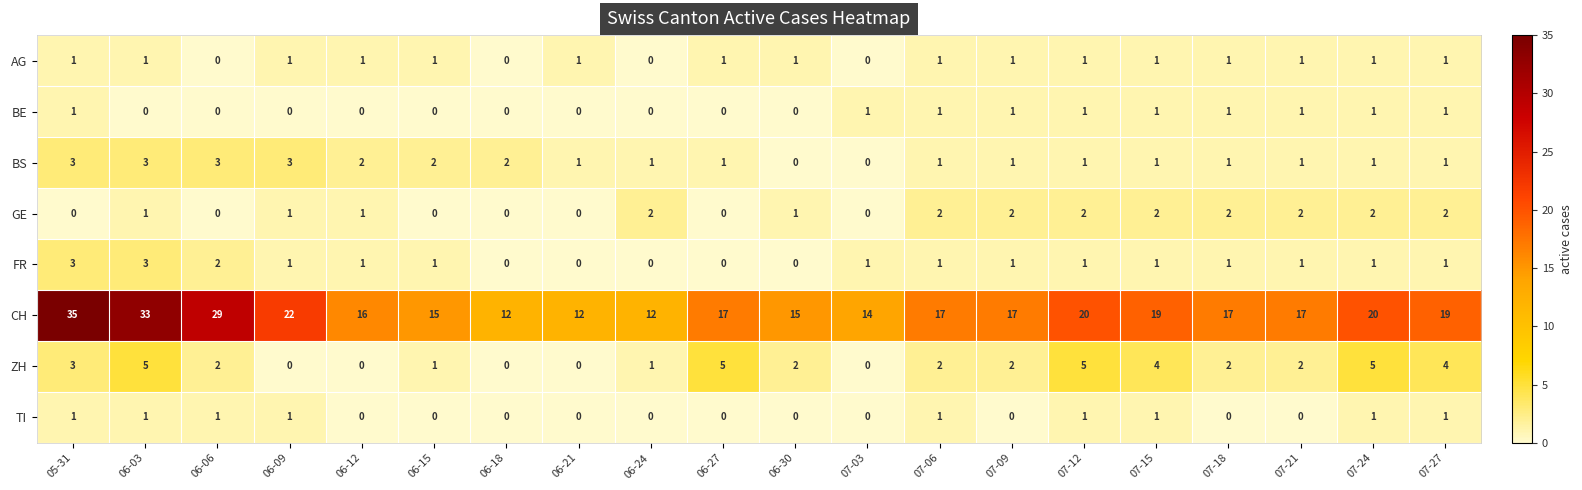

The value of FR at 07-12 is 1. True or false?

True